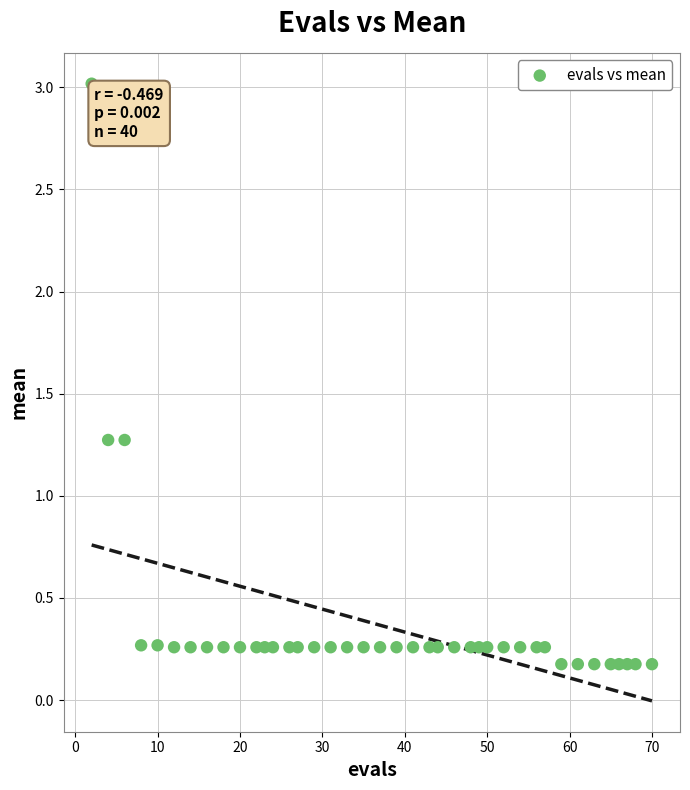

What is the range of Y values (max minus min)?

2.8